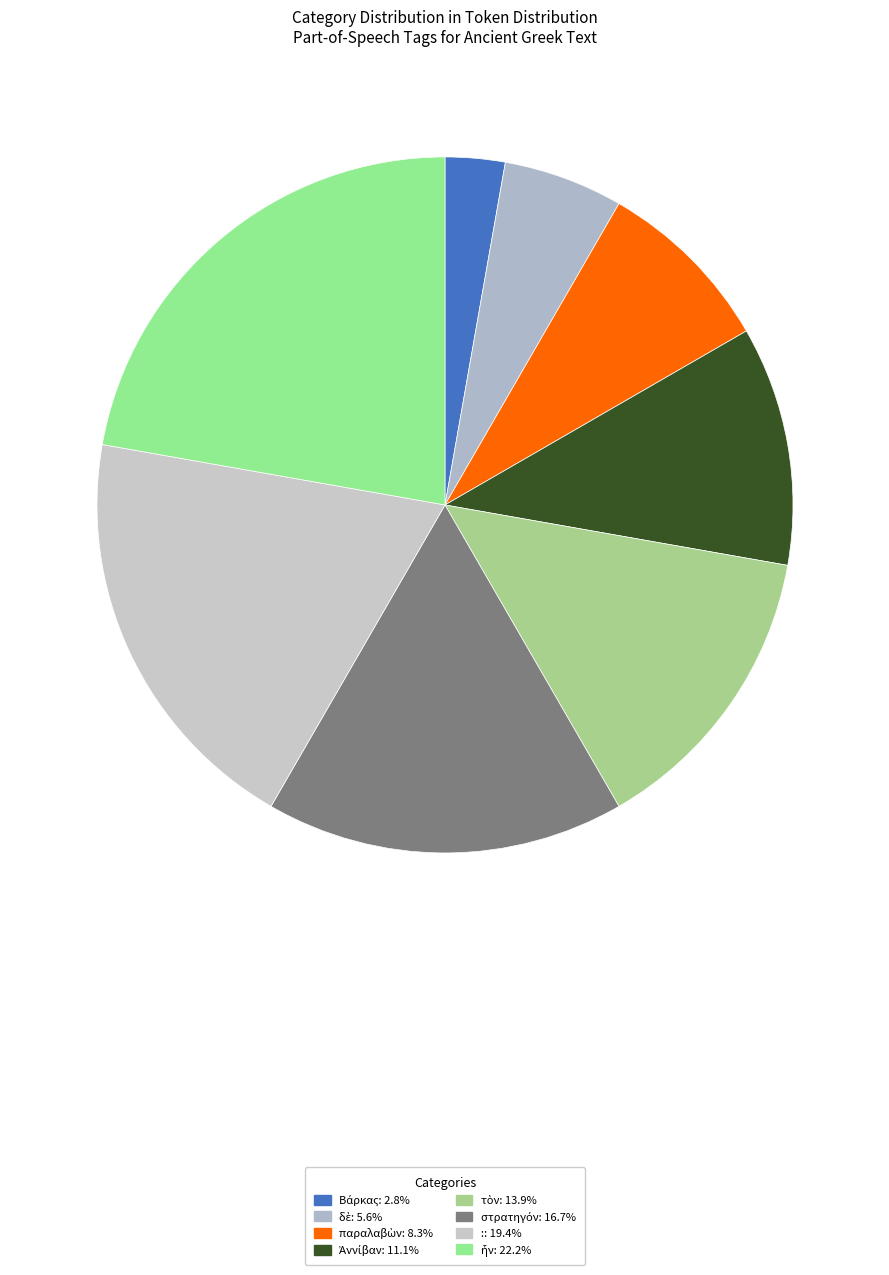

How many slices are in this pie chart?

8